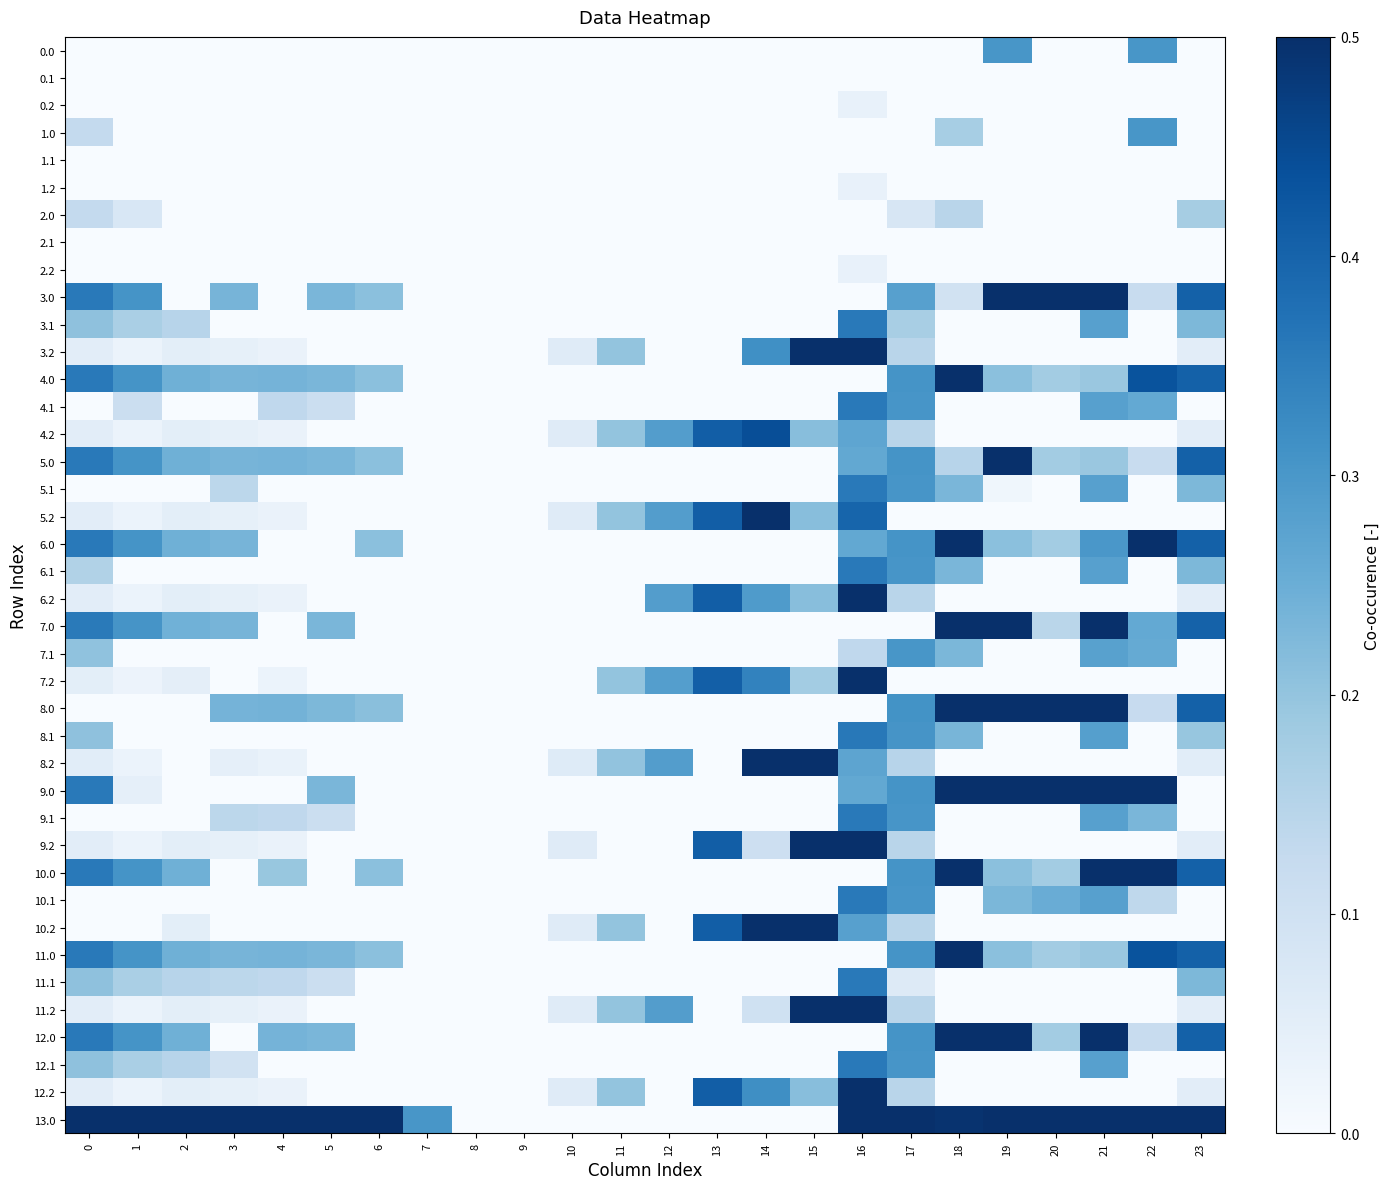

Reading left to right, list all the values displayed in this chart.

0.0: 0=0.0	1=0.0	2=0.0	3=0.0	4=0.0	5=0.0	6=0.0	7=0.0	8=0.0	9=0.0	10=0.0	11=0.0	12=0.0	13=0.0	14=0.0	15=0.0	16=0.0	17=0.0	18=0.0	19=0.3	20=0.0	21=0.0	22=0.3	23=0.0
0.1: 0=0.0	1=0.0	2=0.0	3=0.0	4=0.0	5=0.0	6=0.0	7=0.0	8=0.0	9=0.0	10=0.0	11=0.0	12=0.0	13=0.0	14=0.0	15=0.0	16=0.0	17=0.0	18=0.0	19=0.0	20=0.0	21=0.0	22=0.0	23=0.0
0.2: 0=0.0	1=0.0	2=0.0	3=0.0	4=0.0	5=0.0	6=0.0	7=0.0	8=0.0	9=0.0	10=0.0	11=0.0	12=0.0	13=0.0	14=0.0	15=0.0	16=0.0	17=0.0	18=0.0	19=0.0	20=0.0	21=0.0	22=0.0	23=0.0
1.0: 0=0.1	1=0.0	2=0.0	3=0.0	4=0.0	5=0.0	6=0.0	7=0.0	8=0.0	9=0.0	10=0.0	11=0.0	12=0.0	13=0.0	14=0.0	15=0.0	16=0.0	17=0.0	18=0.2	19=0.0	20=0.0	21=0.0	22=0.3	23=0.0
1.1: 0=0.0	1=0.0	2=0.0	3=0.0	4=0.0	5=0.0	6=0.0	7=0.0	8=0.0	9=0.0	10=0.0	11=0.0	12=0.0	13=0.0	14=0.0	15=0.0	16=0.0	17=0.0	18=0.0	19=0.0	20=0.0	21=0.0	22=0.0	23=0.0
1.2: 0=0.0	1=0.0	2=0.0	3=0.0	4=0.0	5=0.0	6=0.0	7=0.0	8=0.0	9=0.0	10=0.0	11=0.0	12=0.0	13=0.0	14=0.0	15=0.0	16=0.0	17=0.0	18=0.0	19=0.0	20=0.0	21=0.0	22=0.0	23=0.0
2.0: 0=0.1	1=0.1	2=0.0	3=0.0	4=0.0	5=0.0	6=0.0	7=0.0	8=0.0	9=0.0	10=0.0	11=0.0	12=0.0	13=0.0	14=0.0	15=0.0	16=0.0	17=0.1	18=0.1	19=0.0	20=0.0	21=0.0	22=0.0	23=0.2
2.1: 0=0.0	1=0.0	2=0.0	3=0.0	4=0.0	5=0.0	6=0.0	7=0.0	8=0.0	9=0.0	10=0.0	11=0.0	12=0.0	13=0.0	14=0.0	15=0.0	16=0.0	17=0.0	18=0.0	19=0.0	20=0.0	21=0.0	22=0.0	23=0.0
2.2: 0=0.0	1=0.0	2=0.0	3=0.0	4=0.0	5=0.0	6=0.0	7=0.0	8=0.0	9=0.0	10=0.0	11=0.0	12=0.0	13=0.0	14=0.0	15=0.0	16=0.0	17=0.0	18=0.0	19=0.0	20=0.0	21=0.0	22=0.0	23=0.0
3.0: 0=0.4	1=0.3	2=0.0	3=0.2	4=0.0	5=0.2	6=0.2	7=0.0	8=0.0	9=0.0	10=0.0	11=0.0	12=0.0	13=0.0	14=0.0	15=0.0	16=0.0	17=0.3	18=0.1	19=0.6	20=0.6	21=0.6	22=0.1	23=0.4
3.1: 0=0.2	1=0.2	2=0.1	3=0.0	4=0.0	5=0.0	6=0.0	7=0.0	8=0.0	9=0.0	10=0.0	11=0.0	12=0.0	13=0.0	14=0.0	15=0.0	16=0.4	17=0.2	18=0.0	19=0.0	20=0.0	21=0.3	22=0.0	23=0.2
3.2: 0=0.1	1=0.0	2=0.0	3=0.0	4=0.0	5=0.0	6=0.0	7=0.0	8=0.0	9=0.0	10=0.1	11=0.2	12=0.0	13=0.0	14=0.3	15=0.6	16=0.7	17=0.1	18=0.0	19=0.0	20=0.0	21=0.0	22=0.0	23=0.1
4.0: 0=0.4	1=0.3	2=0.2	3=0.2	4=0.2	5=0.2	6=0.2	7=0.0	8=0.0	9=0.0	10=0.0	11=0.0	12=0.0	13=0.0	14=0.0	15=0.0	16=0.0	17=0.3	18=0.5	19=0.2	20=0.2	21=0.2	22=0.4	23=0.4
4.1: 0=0.0	1=0.1	2=0.0	3=0.0	4=0.1	5=0.1	6=0.0	7=0.0	8=0.0	9=0.0	10=0.0	11=0.0	12=0.0	13=0.0	14=0.0	15=0.0	16=0.4	17=0.3	18=0.0	19=0.0	20=0.0	21=0.3	22=0.3	23=0.0
4.2: 0=0.1	1=0.0	2=0.0	3=0.0	4=0.0	5=0.0	6=0.0	7=0.0	8=0.0	9=0.0	10=0.1	11=0.2	12=0.3	13=0.4	14=0.4	15=0.2	16=0.3	17=0.1	18=0.0	19=0.0	20=0.0	21=0.0	22=0.0	23=0.1
5.0: 0=0.4	1=0.3	2=0.2	3=0.2	4=0.2	5=0.2	6=0.2	7=0.0	8=0.0	9=0.0	10=0.0	11=0.0	12=0.0	13=0.0	14=0.0	15=0.0	16=0.3	17=0.3	18=0.1	19=0.6	20=0.2	21=0.2	22=0.1	23=0.4
5.1: 0=0.0	1=0.0	2=0.0	3=0.1	4=0.0	5=0.0	6=0.0	7=0.0	8=0.0	9=0.0	10=0.0	11=0.0	12=0.0	13=0.0	14=0.0	15=0.0	16=0.4	17=0.3	18=0.2	19=0.0	20=0.0	21=0.3	22=0.0	23=0.2
5.2: 0=0.1	1=0.0	2=0.0	3=0.0	4=0.0	5=0.0	6=0.0	7=0.0	8=0.0	9=0.0	10=0.1	11=0.2	12=0.3	13=0.4	14=0.5	15=0.2	16=0.4	17=0.0	18=0.0	19=0.0	20=0.0	21=0.0	22=0.0	23=0.0
6.0: 0=0.4	1=0.3	2=0.2	3=0.2	4=0.0	5=0.0	6=0.2	7=0.0	8=0.0	9=0.0	10=0.0	11=0.0	12=0.0	13=0.0	14=0.0	15=0.0	16=0.3	17=0.3	18=0.5	19=0.2	20=0.2	21=0.3	22=0.5	23=0.4
6.1: 0=0.2	1=0.0	2=0.0	3=0.0	4=0.0	5=0.0	6=0.0	7=0.0	8=0.0	9=0.0	10=0.0	11=0.0	12=0.0	13=0.0	14=0.0	15=0.0	16=0.4	17=0.3	18=0.2	19=0.0	20=0.0	21=0.3	22=0.0	23=0.2
6.2: 0=0.1	1=0.0	2=0.0	3=0.0	4=0.0	5=0.0	6=0.0	7=0.0	8=0.0	9=0.0	10=0.0	11=0.0	12=0.3	13=0.4	14=0.3	15=0.2	16=0.7	17=0.1	18=0.0	19=0.0	20=0.0	21=0.0	22=0.0	23=0.1
7.0: 0=0.4	1=0.3	2=0.2	3=0.2	4=0.0	5=0.2	6=0.0	7=0.0	8=0.0	9=0.0	10=0.0	11=0.0	12=0.0	13=0.0	14=0.0	15=0.0	16=0.0	17=0.0	18=0.5	19=0.6	20=0.1	21=0.6	22=0.3	23=0.4
7.1: 0=0.2	1=0.0	2=0.0	3=0.0	4=0.0	5=0.0	6=0.0	7=0.0	8=0.0	9=0.0	10=0.0	11=0.0	12=0.0	13=0.0	14=0.0	15=0.0	16=0.1	17=0.3	18=0.2	19=0.0	20=0.0	21=0.3	22=0.3	23=0.0
7.2: 0=0.1	1=0.0	2=0.0	3=0.0	4=0.0	5=0.0	6=0.0	7=0.0	8=0.0	9=0.0	10=0.0	11=0.2	12=0.3	13=0.4	14=0.3	15=0.2	16=0.7	17=0.0	18=0.0	19=0.0	20=0.0	21=0.0	22=0.0	23=0.0
8.0: 0=0.0	1=0.0	2=0.0	3=0.2	4=0.2	5=0.2	6=0.2	7=0.0	8=0.0	9=0.0	10=0.0	11=0.0	12=0.0	13=0.0	14=0.0	15=0.0	16=0.0	17=0.3	18=0.5	19=0.6	20=0.6	21=0.6	22=0.1	23=0.4
8.1: 0=0.2	1=0.0	2=0.0	3=0.0	4=0.0	5=0.0	6=0.0	7=0.0	8=0.0	9=0.0	10=0.0	11=0.0	12=0.0	13=0.0	14=0.0	15=0.0	16=0.4	17=0.3	18=0.2	19=0.0	20=0.0	21=0.3	22=0.0	23=0.2
8.2: 0=0.1	1=0.0	2=0.0	3=0.0	4=0.0	5=0.0	6=0.0	7=0.0	8=0.0	9=0.0	10=0.1	11=0.2	12=0.3	13=0.0	14=0.5	15=0.6	16=0.3	17=0.1	18=0.0	19=0.0	20=0.0	21=0.0	22=0.0	23=0.1
9.0: 0=0.4	1=0.0	2=0.0	3=0.0	4=0.0	5=0.2	6=0.0	7=0.0	8=0.0	9=0.0	10=0.0	11=0.0	12=0.0	13=0.0	14=0.0	15=0.0	16=0.3	17=0.3	18=0.5	19=0.6	20=0.6	21=0.6	22=0.5	23=0.0
9.1: 0=0.0	1=0.0	2=0.0	3=0.1	4=0.1	5=0.1	6=0.0	7=0.0	8=0.0	9=0.0	10=0.0	11=0.0	12=0.0	13=0.0	14=0.0	15=0.0	16=0.4	17=0.3	18=0.0	19=0.0	20=0.0	21=0.3	22=0.2	23=0.0
9.2: 0=0.1	1=0.0	2=0.0	3=0.0	4=0.0	5=0.0	6=0.0	7=0.0	8=0.0	9=0.0	10=0.1	11=0.0	12=0.0	13=0.4	14=0.1	15=0.6	16=0.7	17=0.1	18=0.0	19=0.0	20=0.0	21=0.0	22=0.0	23=0.1
10.0: 0=0.4	1=0.3	2=0.2	3=0.0	4=0.2	5=0.0	6=0.2	7=0.0	8=0.0	9=0.0	10=0.0	11=0.0	12=0.0	13=0.0	14=0.0	15=0.0	16=0.0	17=0.3	18=0.5	19=0.2	20=0.2	21=0.6	22=0.5	23=0.4
10.1: 0=0.0	1=0.0	2=0.0	3=0.0	4=0.0	5=0.0	6=0.0	7=0.0	8=0.0	9=0.0	10=0.0	11=0.0	12=0.0	13=0.0	14=0.0	15=0.0	16=0.4	17=0.3	18=0.0	19=0.2	20=0.3	21=0.3	22=0.1	23=0.0
10.2: 0=0.0	1=0.0	2=0.0	3=0.0	4=0.0	5=0.0	6=0.0	7=0.0	8=0.0	9=0.0	10=0.1	11=0.2	12=0.0	13=0.4	14=0.5	15=0.6	16=0.3	17=0.1	18=0.0	19=0.0	20=0.0	21=0.0	22=0.0	23=0.0
11.0: 0=0.4	1=0.3	2=0.2	3=0.2	4=0.2	5=0.2	6=0.2	7=0.0	8=0.0	9=0.0	10=0.0	11=0.0	12=0.0	13=0.0	14=0.0	15=0.0	16=0.0	17=0.3	18=0.5	19=0.2	20=0.2	21=0.2	22=0.4	23=0.4
11.1: 0=0.2	1=0.2	2=0.1	3=0.1	4=0.1	5=0.1	6=0.0	7=0.0	8=0.0	9=0.0	10=0.0	11=0.0	12=0.0	13=0.0	14=0.0	15=0.0	16=0.4	17=0.1	18=0.0	19=0.0	20=0.0	21=0.0	22=0.0	23=0.2
11.2: 0=0.1	1=0.0	2=0.0	3=0.0	4=0.0	5=0.0	6=0.0	7=0.0	8=0.0	9=0.0	10=0.1	11=0.2	12=0.3	13=0.0	14=0.1	15=0.6	16=0.7	17=0.1	18=0.0	19=0.0	20=0.0	21=0.0	22=0.0	23=0.1
12.0: 0=0.4	1=0.3	2=0.2	3=0.0	4=0.2	5=0.2	6=0.0	7=0.0	8=0.0	9=0.0	10=0.0	11=0.0	12=0.0	13=0.0	14=0.0	15=0.0	16=0.0	17=0.3	18=0.5	19=0.6	20=0.2	21=0.6	22=0.1	23=0.4
12.1: 0=0.2	1=0.2	2=0.1	3=0.1	4=0.0	5=0.0	6=0.0	7=0.0	8=0.0	9=0.0	10=0.0	11=0.0	12=0.0	13=0.0	14=0.0	15=0.0	16=0.4	17=0.3	18=0.0	19=0.0	20=0.0	21=0.3	22=0.0	23=0.0
12.2: 0=0.1	1=0.0	2=0.0	3=0.0	4=0.0	5=0.0	6=0.0	7=0.0	8=0.0	9=0.0	10=0.1	11=0.2	12=0.0	13=0.4	14=0.3	15=0.2	16=0.7	17=0.1	18=0.0	19=0.0	20=0.0	21=0.0	22=0.0	23=0.1
13.0: 0=0.8	1=0.7	2=0.6	3=0.6	4=0.6	5=0.5	6=0.6	7=0.3	8=0.0	9=0.0	10=0.0	11=0.0	12=0.0	13=0.0	14=0.0	15=0.0	16=0.7	17=0.7	18=0.5	19=0.6	20=1.0	21=1.0	22=0.5	23=0.8